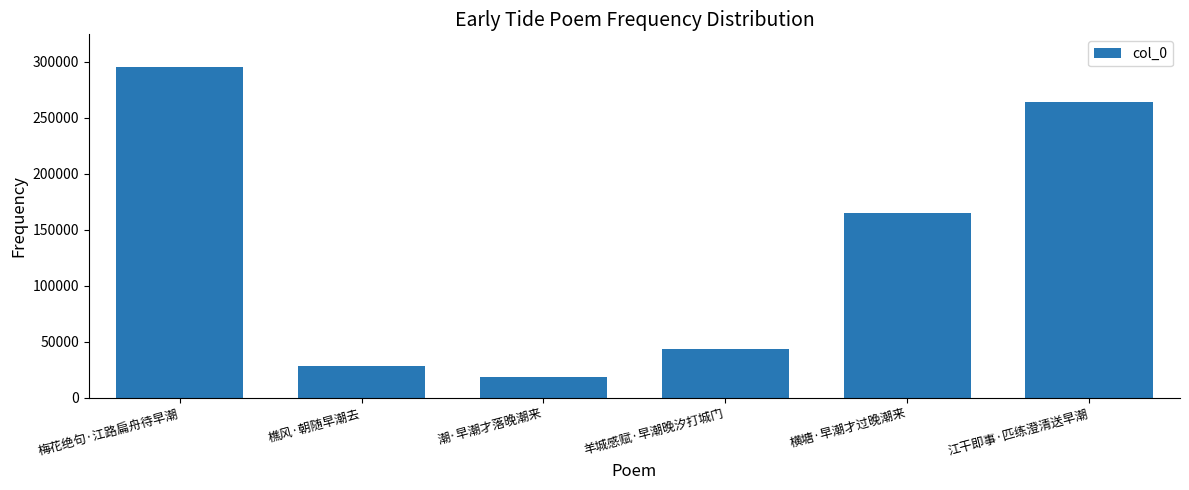

Which has a higher value, 梅花绝句·江路扁舟待早潮 or 江干即事·匹练澄清送早潮?

梅花绝句·江路扁舟待早潮